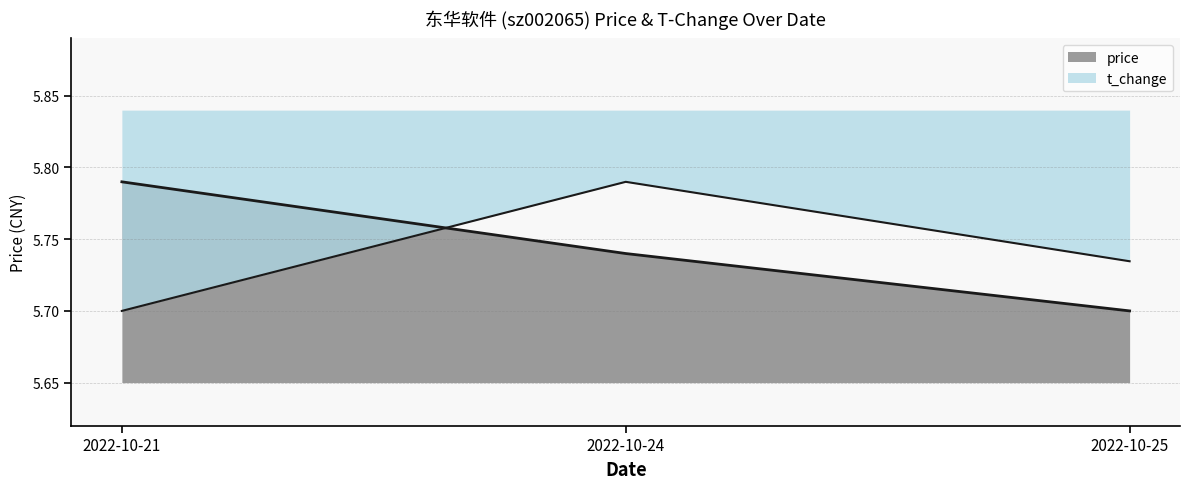

Is the value of price at 2022-10-21 greater than the value of t_change at 2022-10-25?

Yes